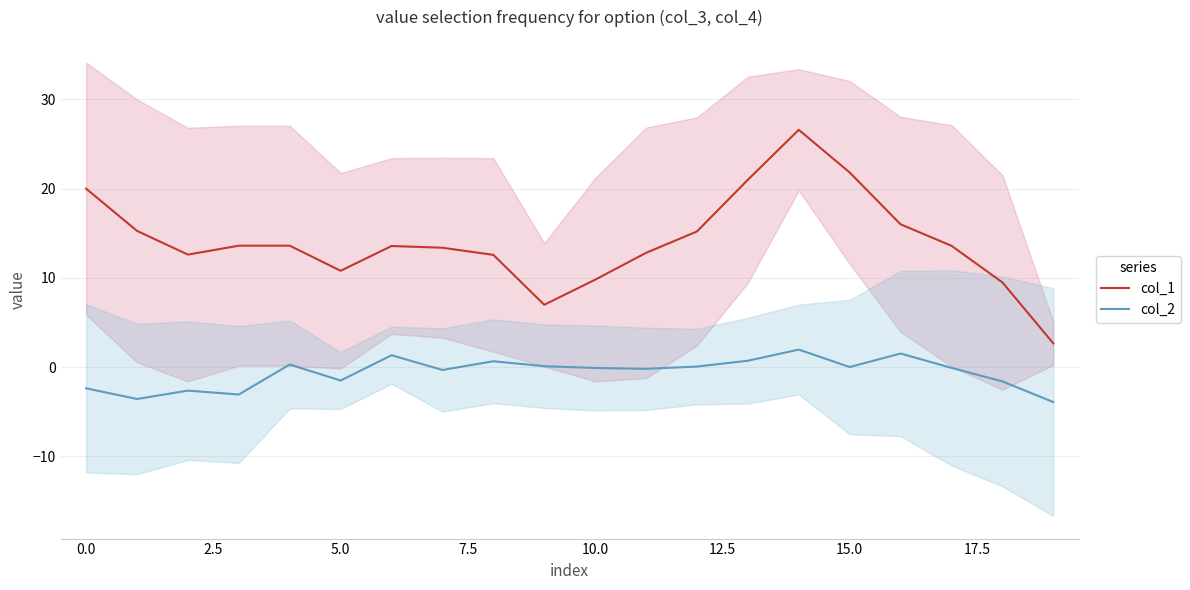

True or false: col_1 and col_2 cross at least once.

False